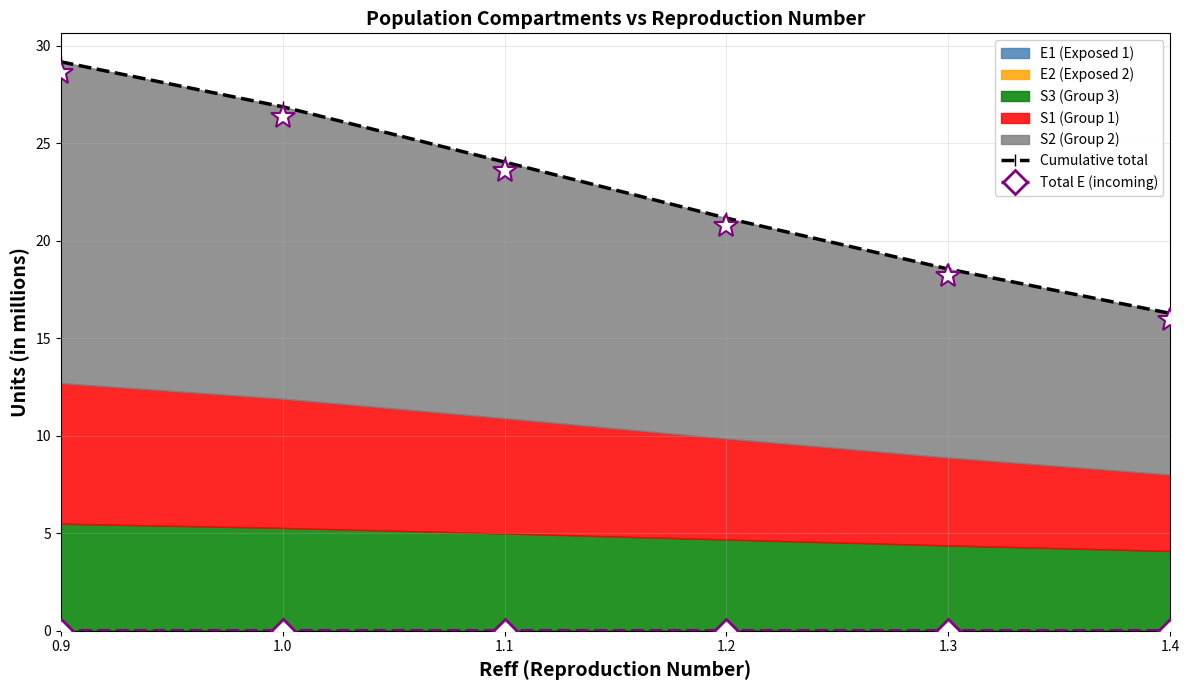

True or false: Cumulative total has more than 0 points higher than both neighbors.

False